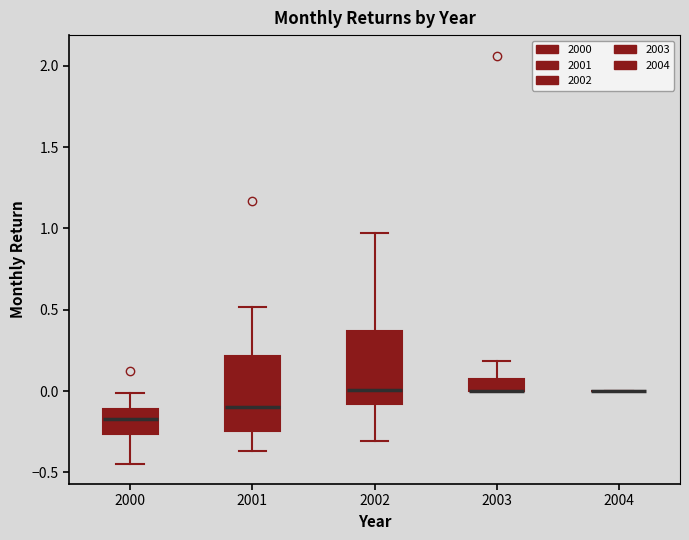

Where is the lower edge of the box at x = 2001 on the y-axis? The values are not printed on the chart, so give them approximately, as read against the axis.

-0.25